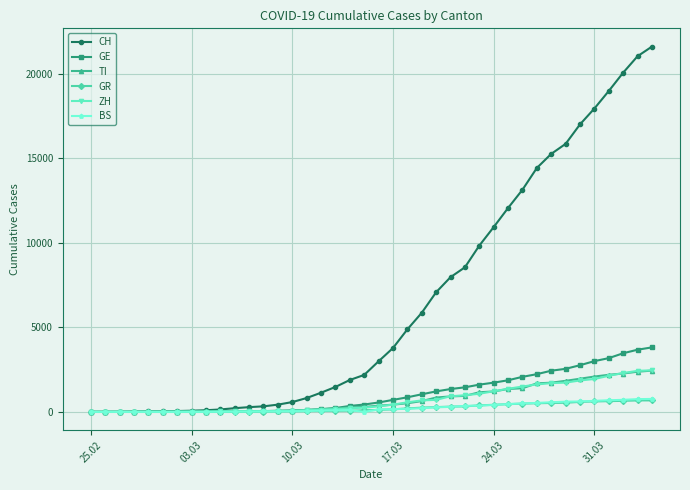

Which series has the largest total across all categories?

CH